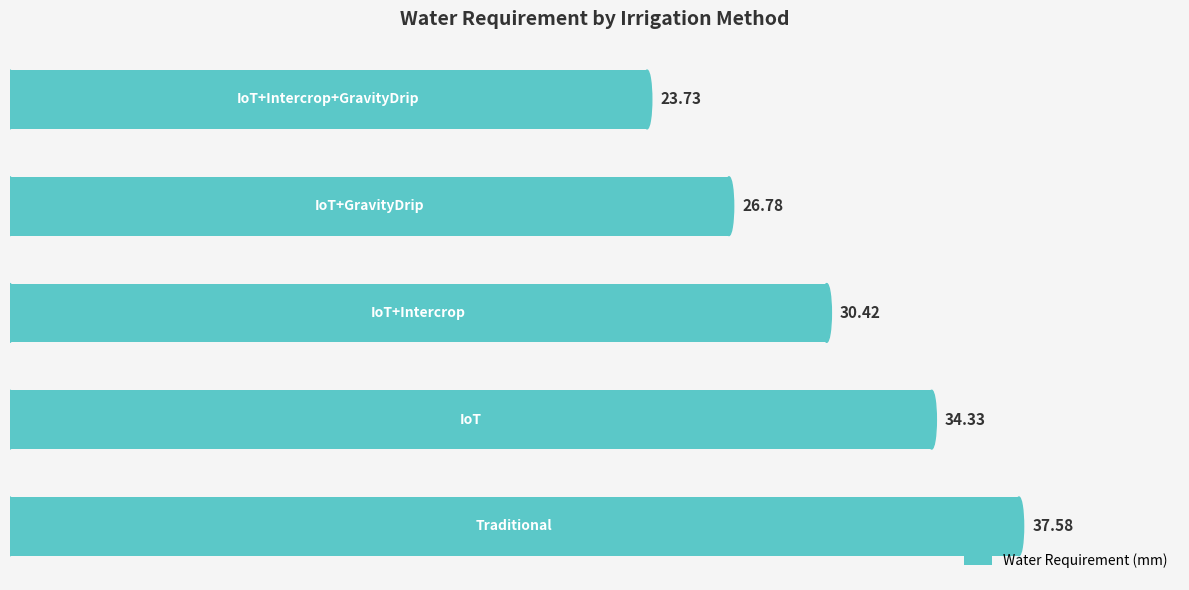

What is the average value?

30.6